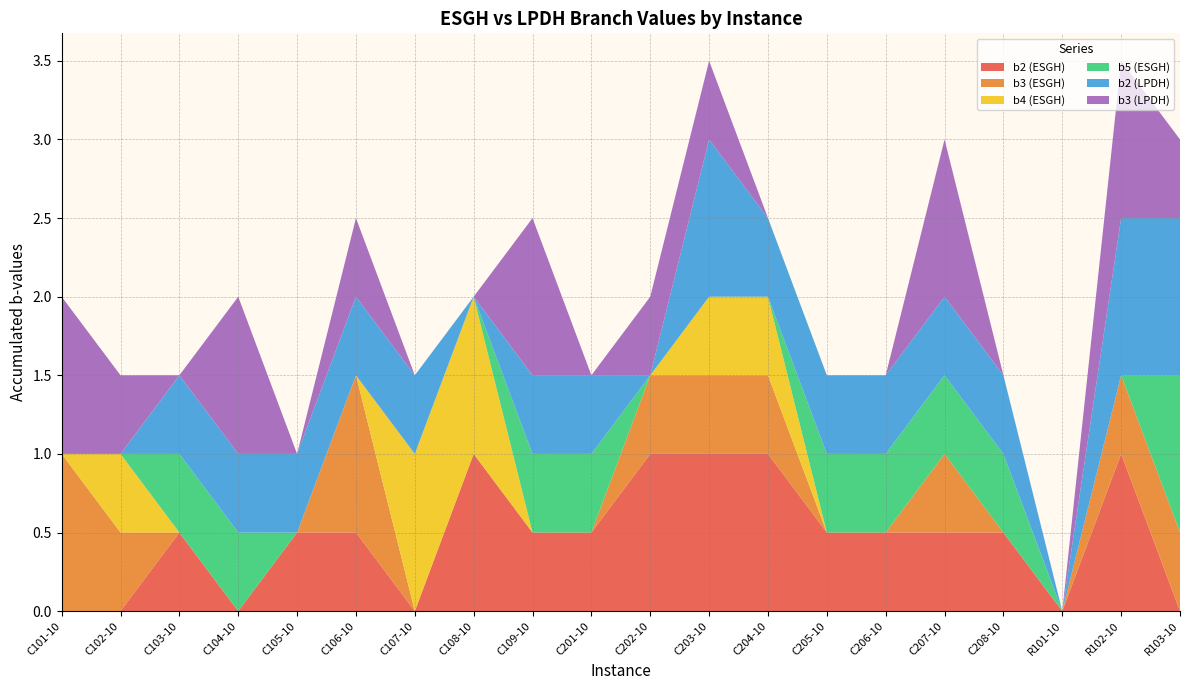

Reading left to right, list all the values displayed in this chart.

b2 (ESGH): 0.0	0.0	0.5	0.0	0.5	0.5	0.0	1.0	0.5	0.5	1.0	1.0	1.0	0.5	0.5	0.5	0.5	0.0	1.0	0.0
b3 (ESGH): 1.0	0.5	0.0	0.0	0.0	1.0	0.0	0.0	0.0	0.0	0.5	0.5	0.5	0.0	0.0	0.5	0.0	0.0	0.5	0.5
b4 (ESGH): 0.0	0.5	0.0	0.0	0.0	0.0	1.0	1.0	0.0	0.0	0.0	0.5	0.5	0.0	0.0	0.0	0.0	0.0	0.0	0.0
b5 (ESGH): 0.0	0.0	0.5	0.5	0.0	0.0	0.0	0.0	0.5	0.5	0.0	0.0	0.0	0.5	0.5	0.5	0.5	0.0	0.0	1.0
b2 (LPDH): 0.0	0.0	0.5	0.5	0.5	0.5	0.5	0.0	0.5	0.5	0.0	1.0	0.5	0.5	0.5	0.5	0.5	0.0	1.0	1.0
b3 (LPDH): 1.0	0.5	0.0	1.0	0.0	0.5	0.0	0.0	1.0	0.0	0.5	0.5	0.0	0.0	0.0	1.0	0.0	0.0	1.0	0.5